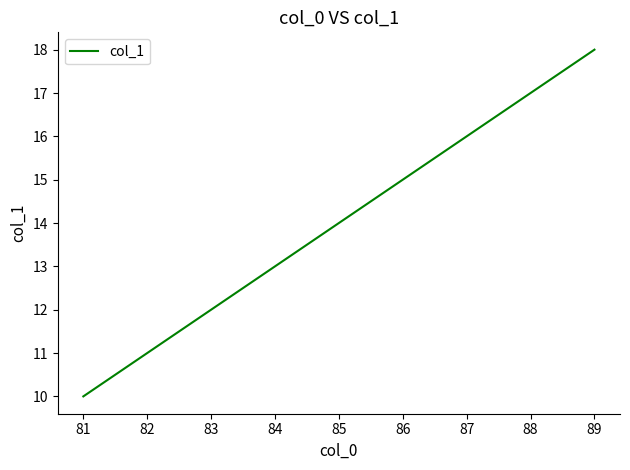

The value at 84 is 13. True or false?

True